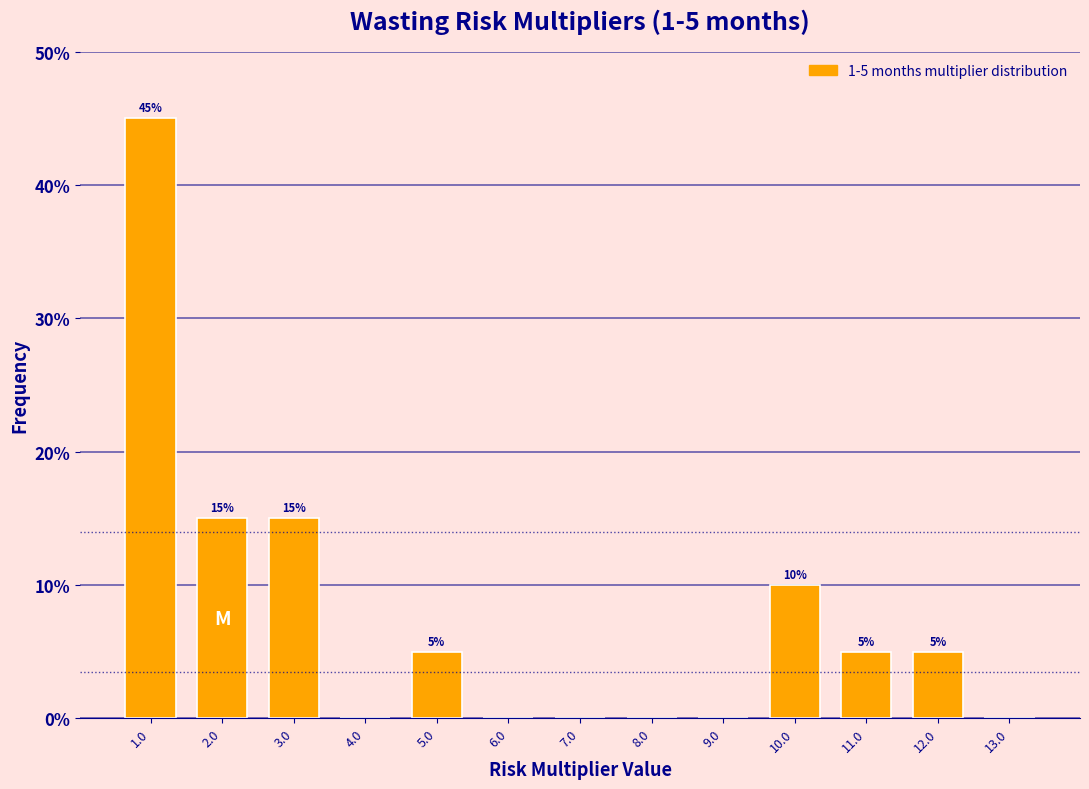

Over which range of the x-axis is the bar tallest?

0.5 to 1.5